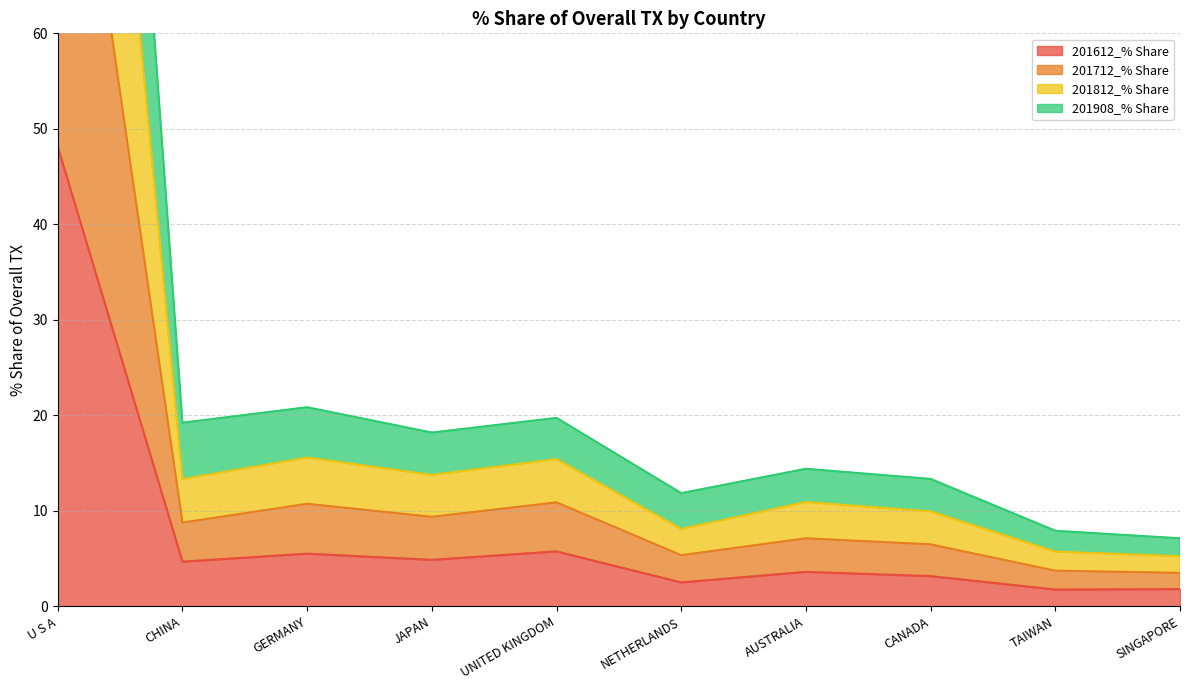

True or false: 201612_% Share and 201712_% Share intersect in this chart.

False